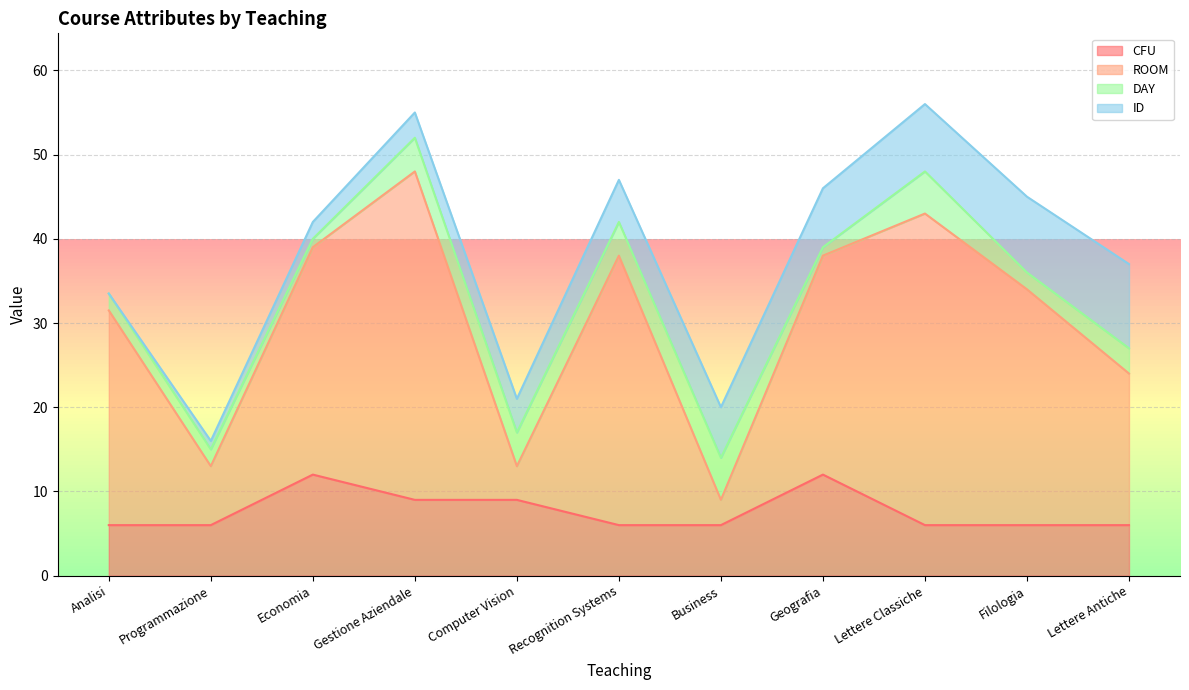

The value of CFU at Filologia is 9.9. True or false?

False